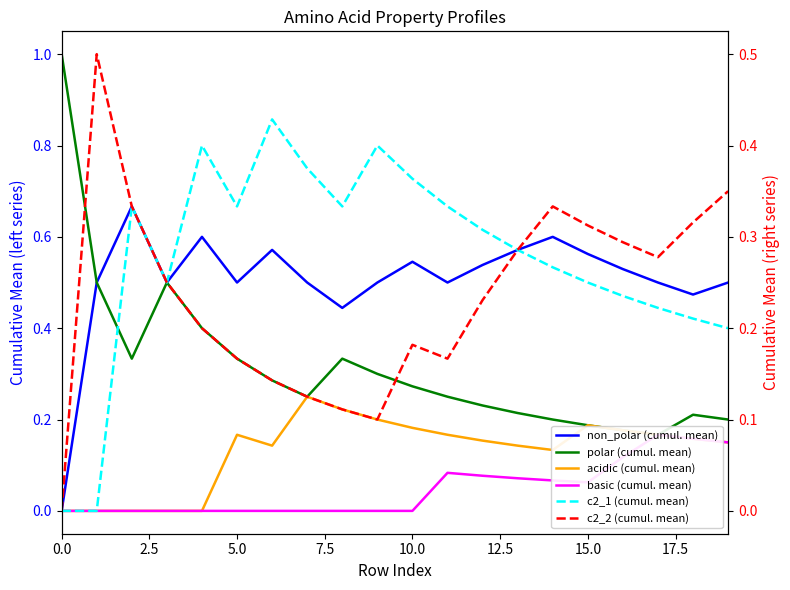

How many lines are shown in the chart?

6